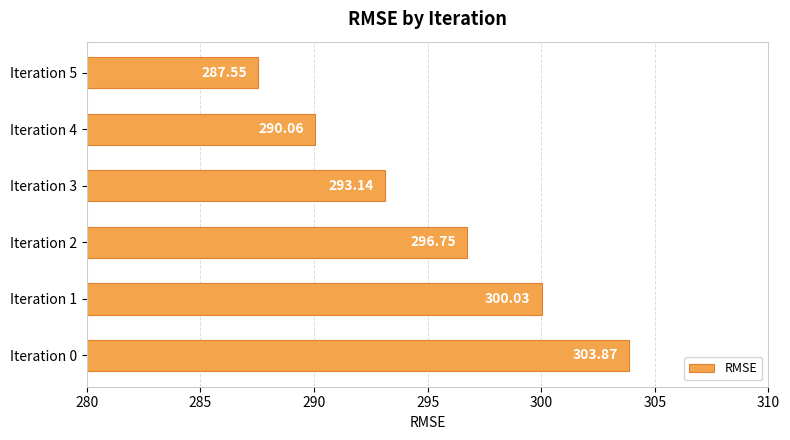

List the labels in order of value, smallest first.

Iteration 5, Iteration 4, Iteration 3, Iteration 2, Iteration 1, Iteration 0